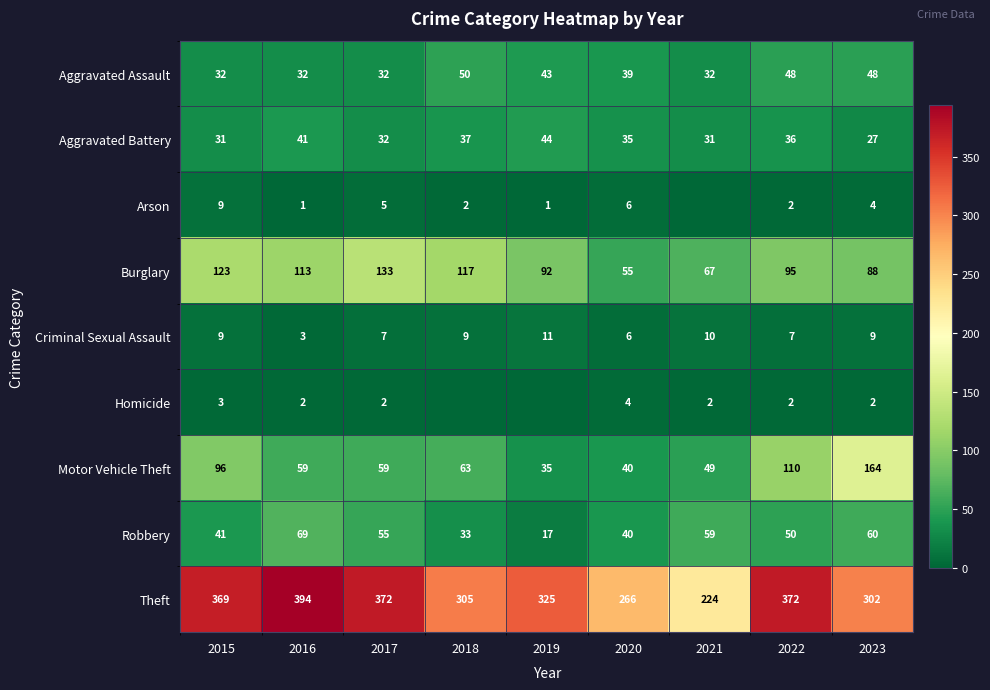

Rank the series at 2023 from lowest to highest value.

Homicide, Arson, Criminal Sexual Assault, Aggravated Battery, Aggravated Assault, Robbery, Burglary, Motor Vehicle Theft, Theft